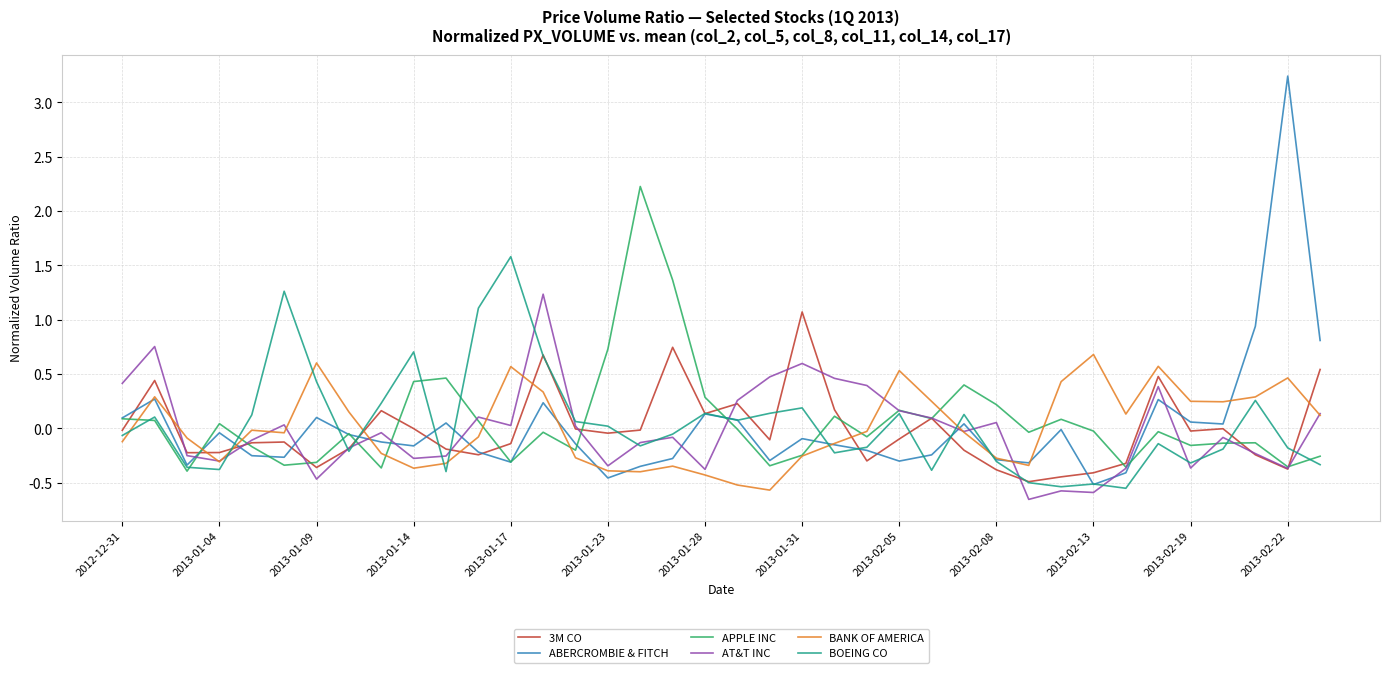

What is the minimum value for ABERCROMBIE & FITCH?

-0.5